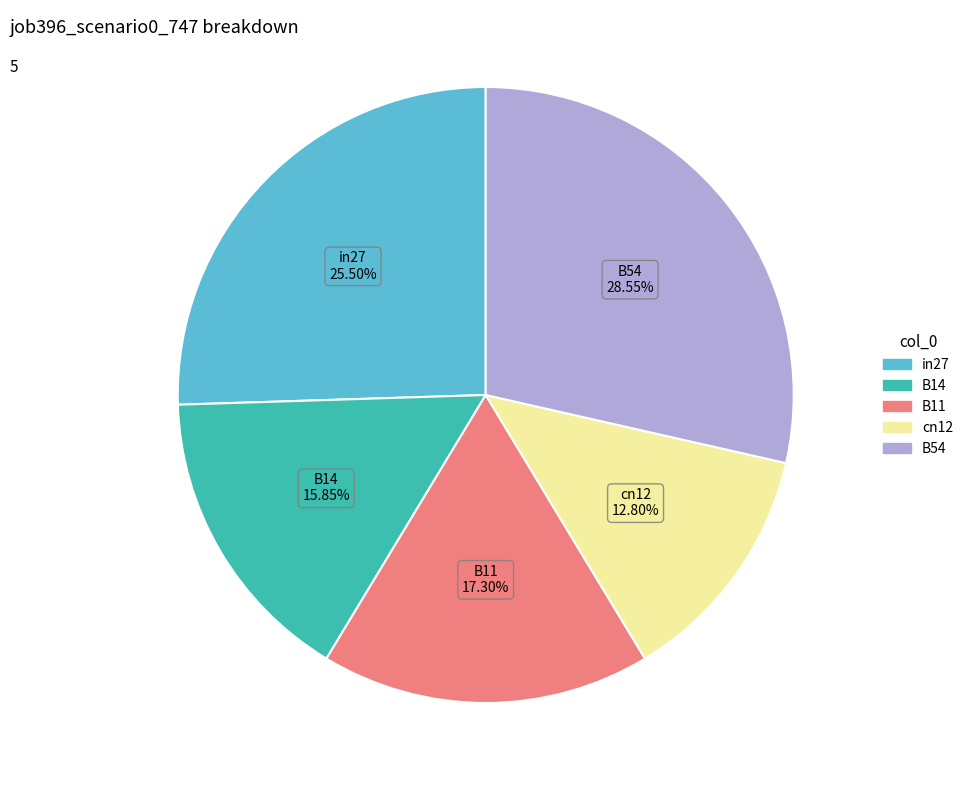

To the nearest percent, what is the difference between the largest and smallest slice percentages?

16%